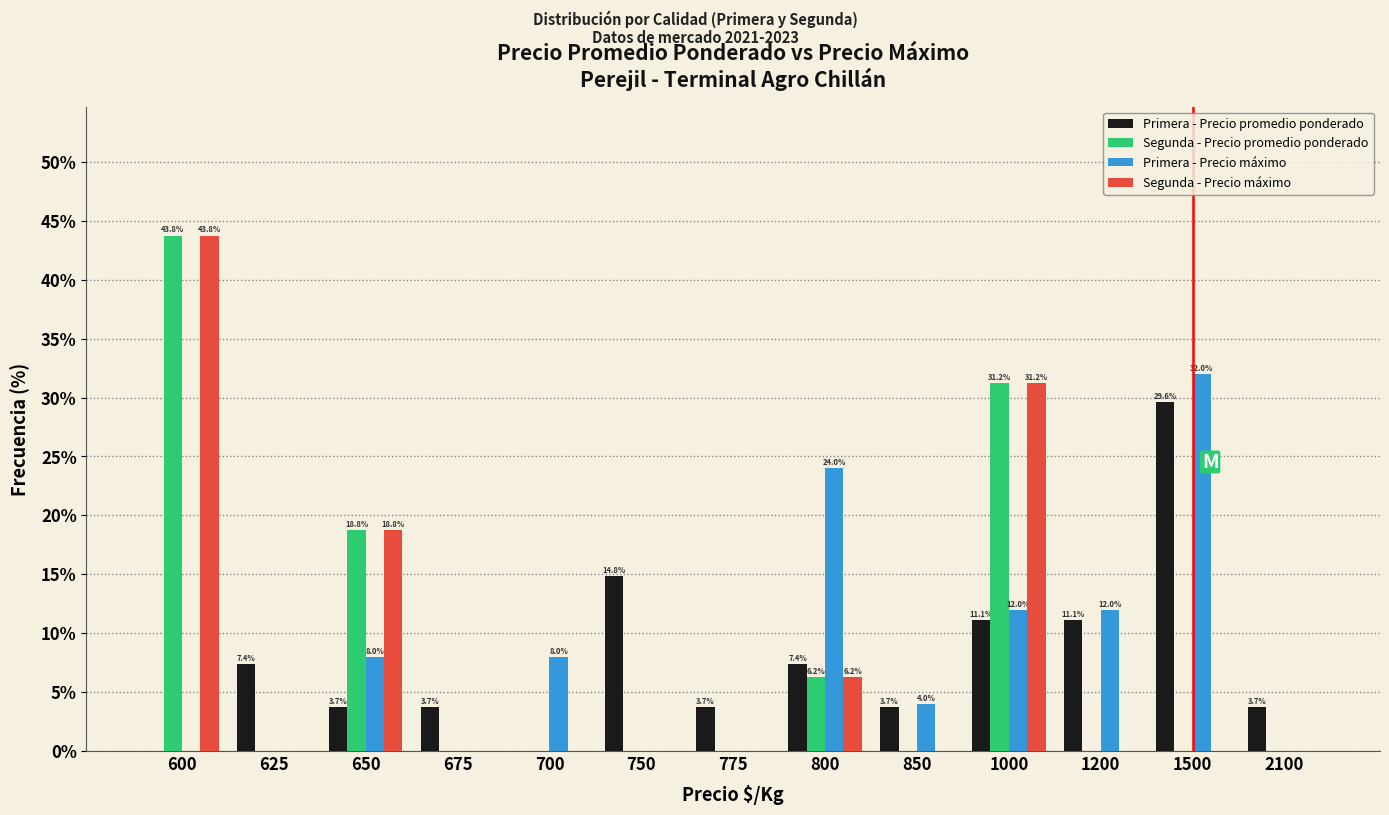

The value of Segunda - Precio máximo at 625 is 0.0. True or false?

True